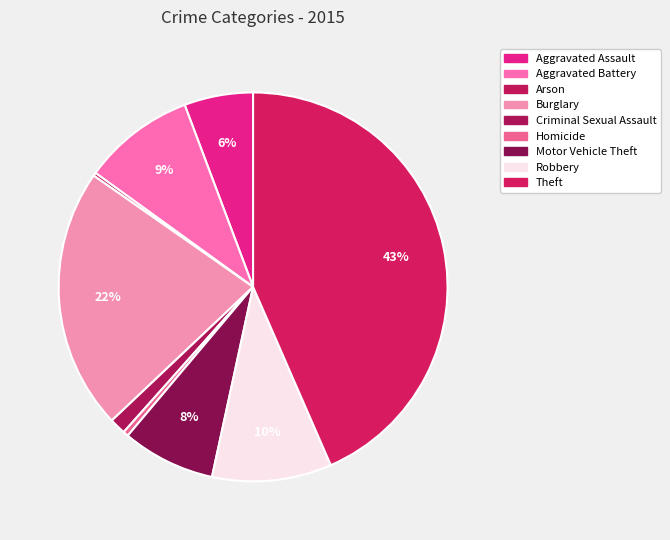

The Theft slice represents 43% of the pie. True or false?

True